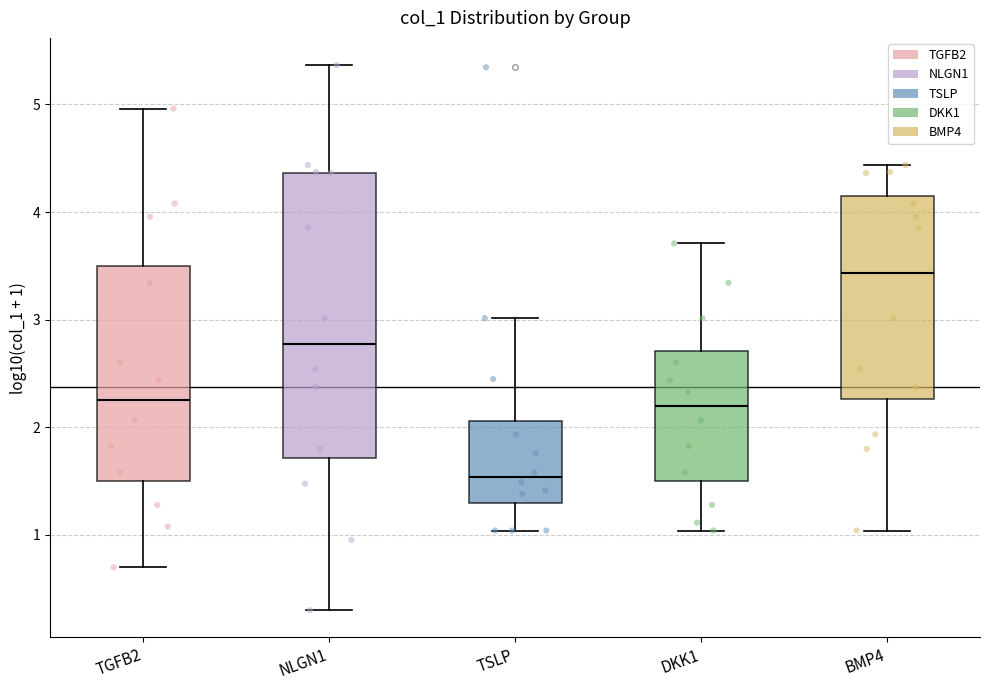

Reading left to right, read every box against the y-axis: the position of its median line, the range the box covers, and the ends of its whiskers. The values are not printed on the chart, so give them approximately, as read against the axis.

TGFB2: median 2.3, box 1.5 to 3.5, whiskers 0.7 to 5.0
NLGN1: median 2.8, box 1.7 to 4.4, whiskers 0.3 to 5.4
TSLP: median 1.5, box 1.3 to 2.1, whiskers 1.0 to 3.0
DKK1: median 2.2, box 1.5 to 2.7, whiskers 1.0 to 3.7
BMP4: median 3.4, box 2.3 to 4.2, whiskers 1.0 to 4.4